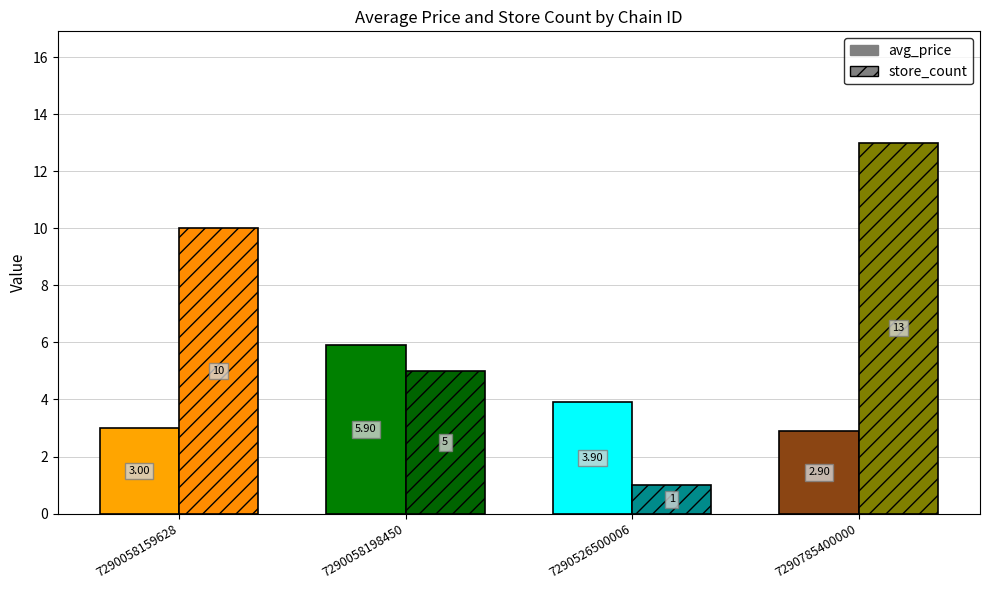

Rank the series at 7290058159628 from lowest to highest value.

avg_price, store_count